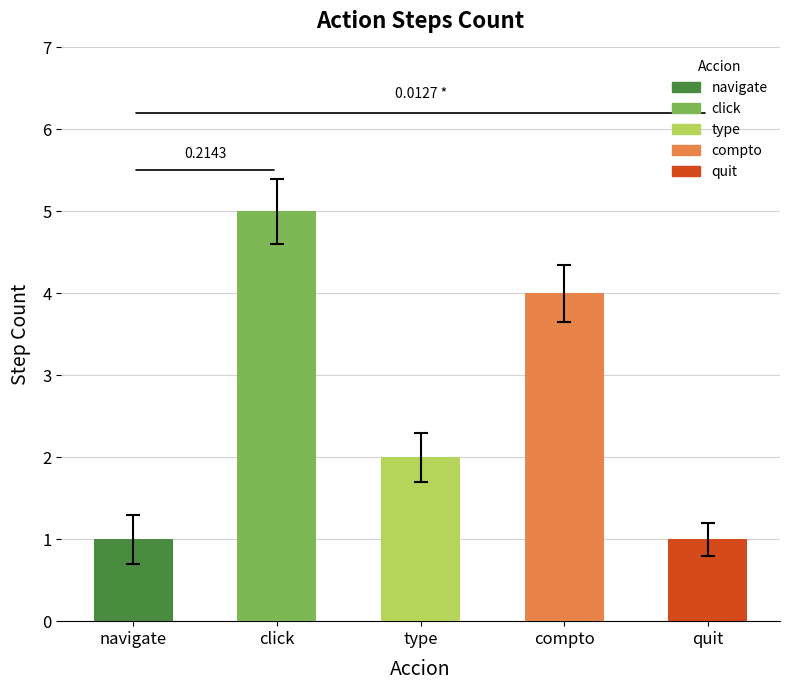

Count the values in the range 1 to 4.

4